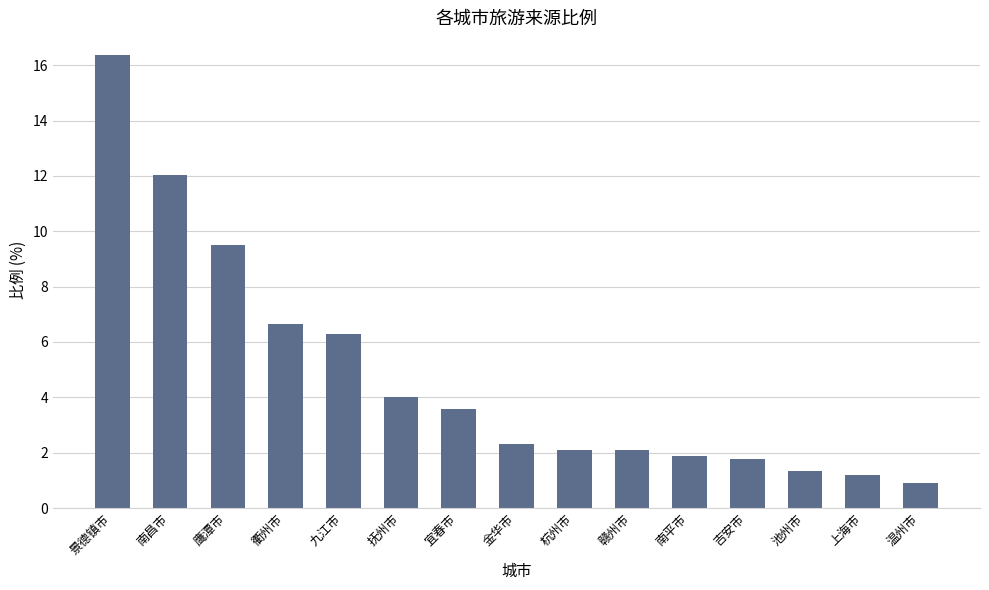

What value does the data have at 衢州市?

6.6